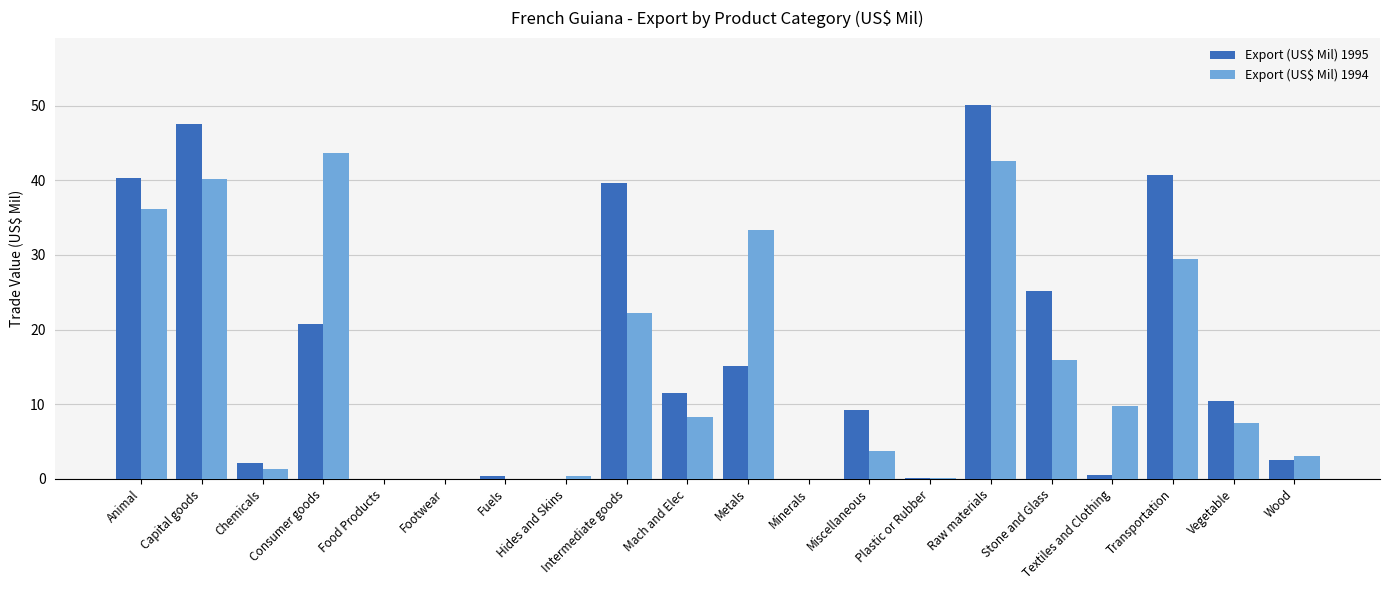

The value of Export (US$ Mil) 1994 at Miscellaneous is 1.9. True or false?

False